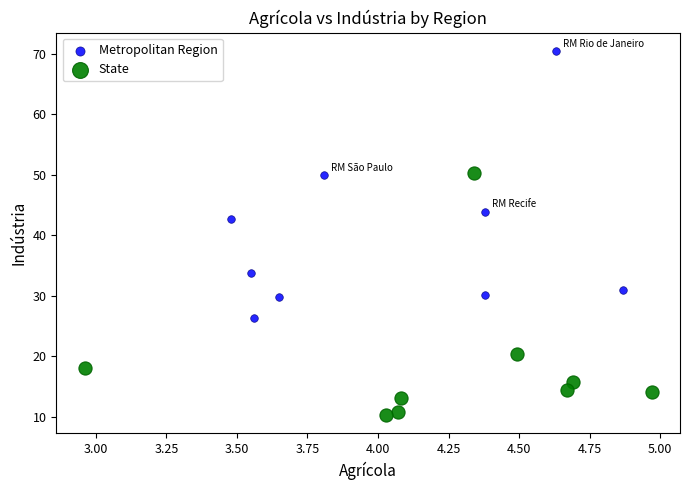

Which series contains the lowest Y value?

State